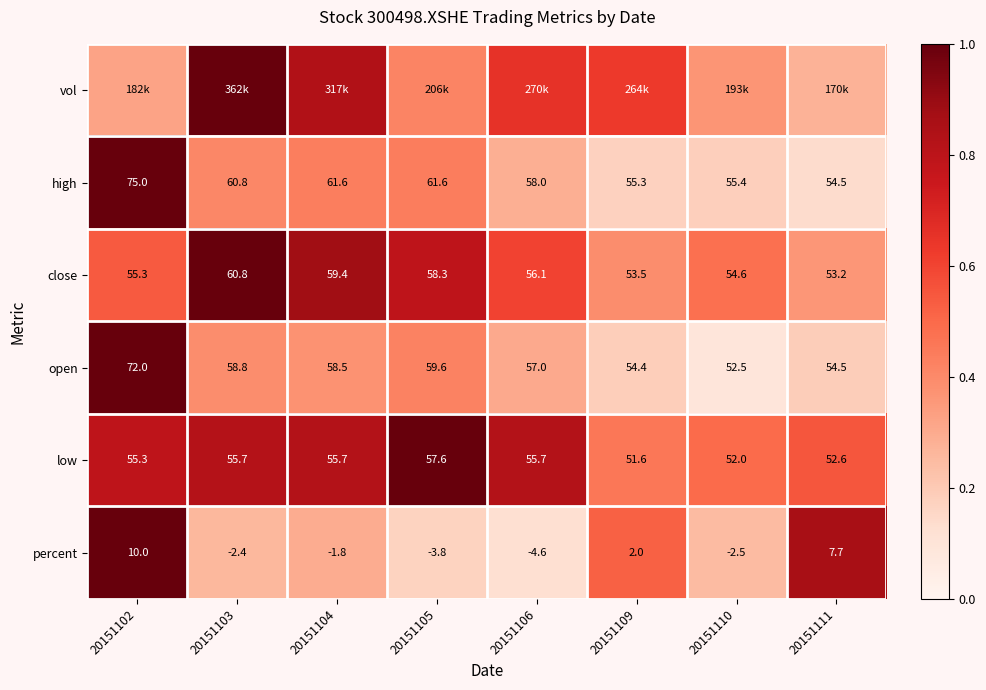

The low series shows 1.4 at 20151104. True or false?

False